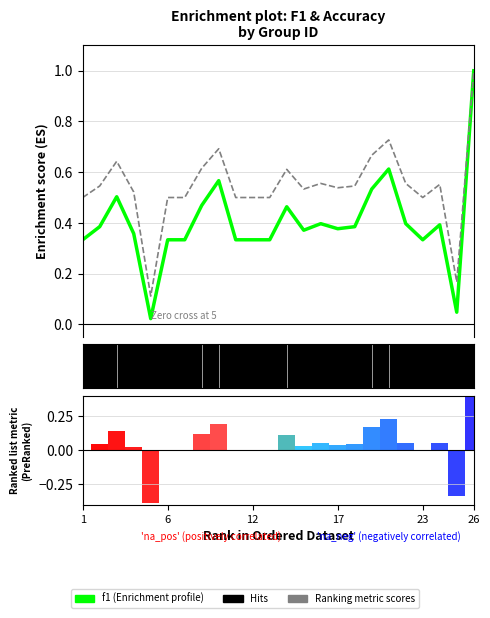

What is the value of the f1 bar at the 14th from the left?

0.4